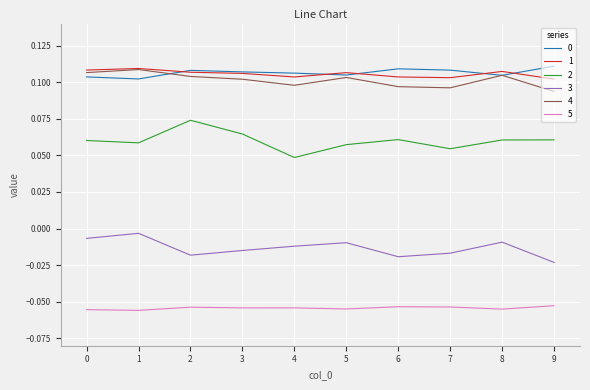

At which label does 3 reach its minimum?

9